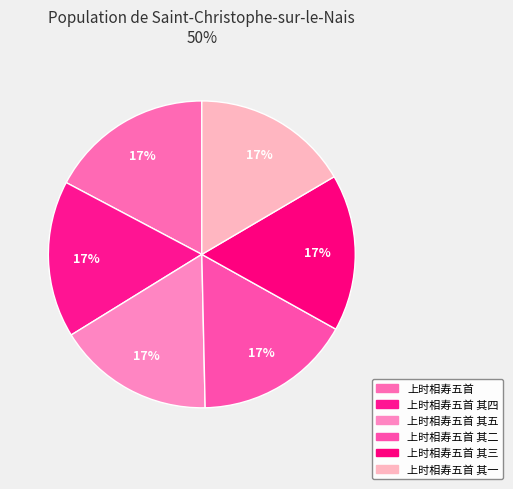

Does 上时相寿五首 其三 account for over 50% of the chart?

No